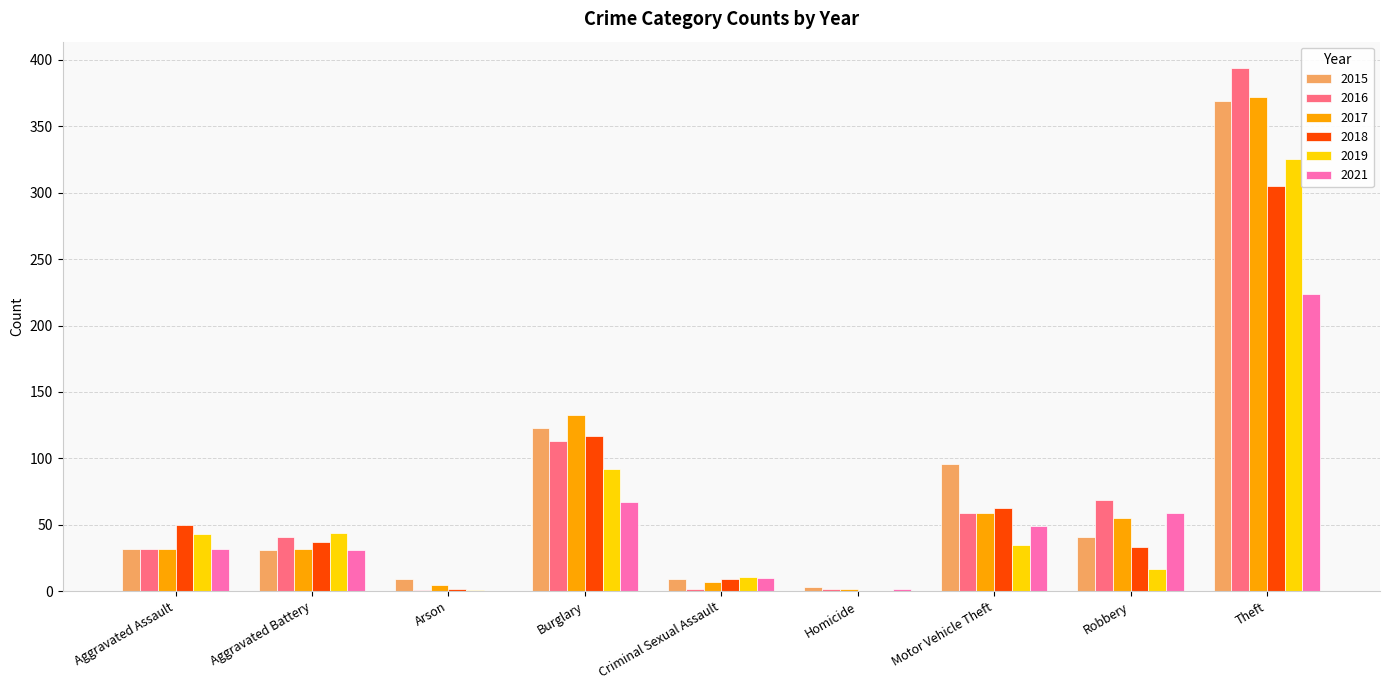

Which label corresponds to the largest value in the chart?

Theft